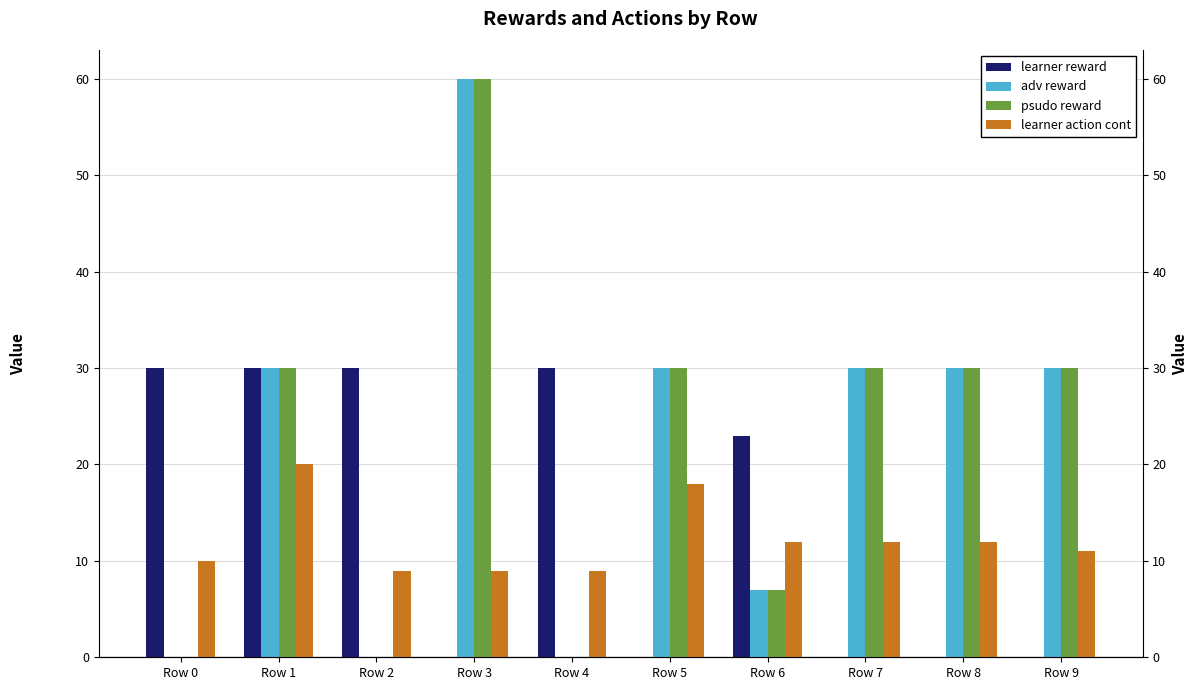

What is the difference between the maximum and minimum values in the learner action cont series?

11